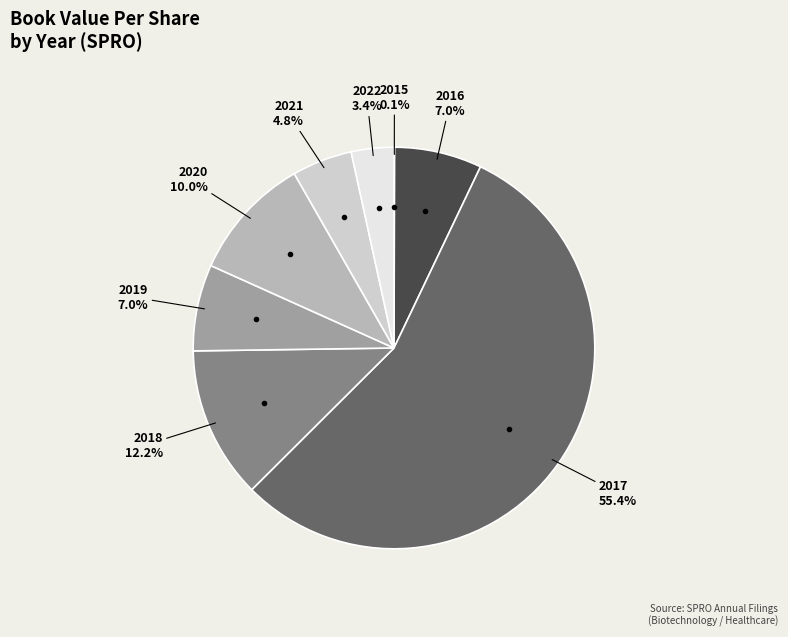

Is there any slice that represents more than half of the pie?

Yes